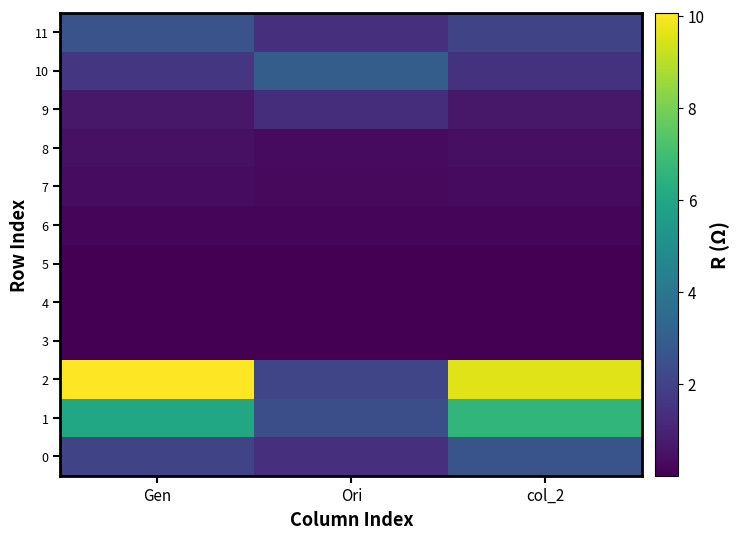

Reading left to right, what are all the values shown in this chart?

0: Gen=2.1	Ori=1.4	col_2=2.6
1: Gen=6.0	Ori=2.4	col_2=6.6
2: Gen=10.1	Ori=2.1	col_2=9.6
3: Gen=0.0	Ori=0.0	col_2=0.0
4: Gen=0.0	Ori=0.0	col_2=0.0
5: Gen=0.0	Ori=0.0	col_2=0.0
6: Gen=0.1	Ori=0.1	col_2=0.1
7: Gen=0.3	Ori=0.3	col_2=0.3
8: Gen=0.4	Ori=0.3	col_2=0.4
9: Gen=0.7	Ori=1.3	col_2=0.7
10: Gen=1.6	Ori=3.0	col_2=1.5
11: Gen=2.6	Ori=1.4	col_2=2.1